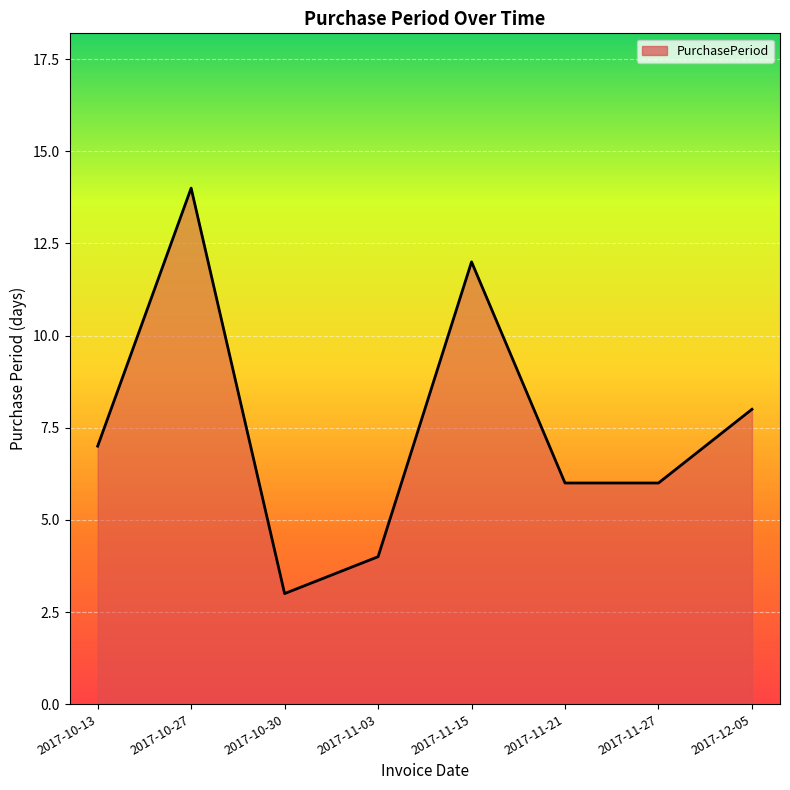

At which category does the chart reach its minimum across all series?

2017-10-30